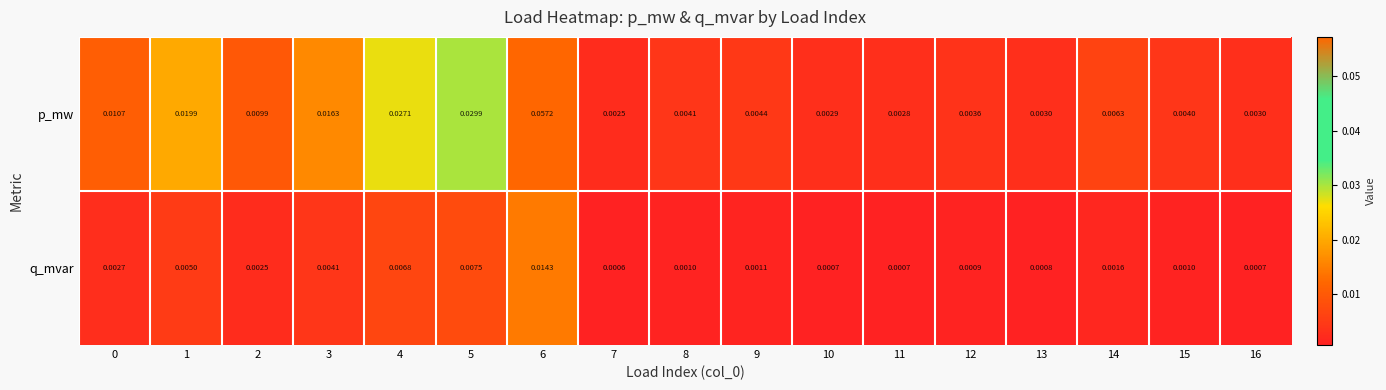

Which series has the largest total across all categories?

p_mw